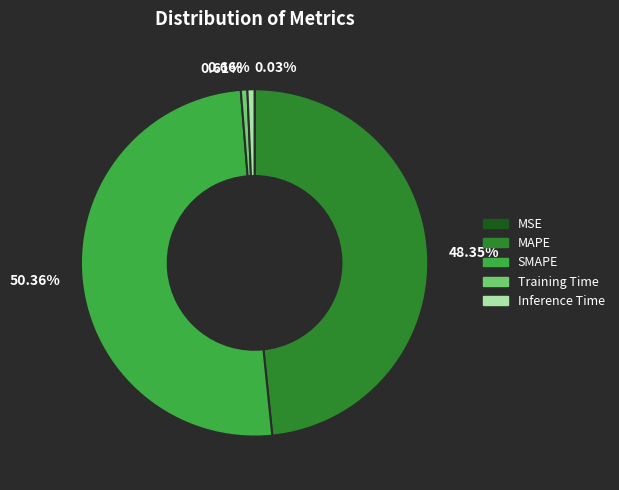

Is the sum of 0.66% and 0.61% greater than half?

No